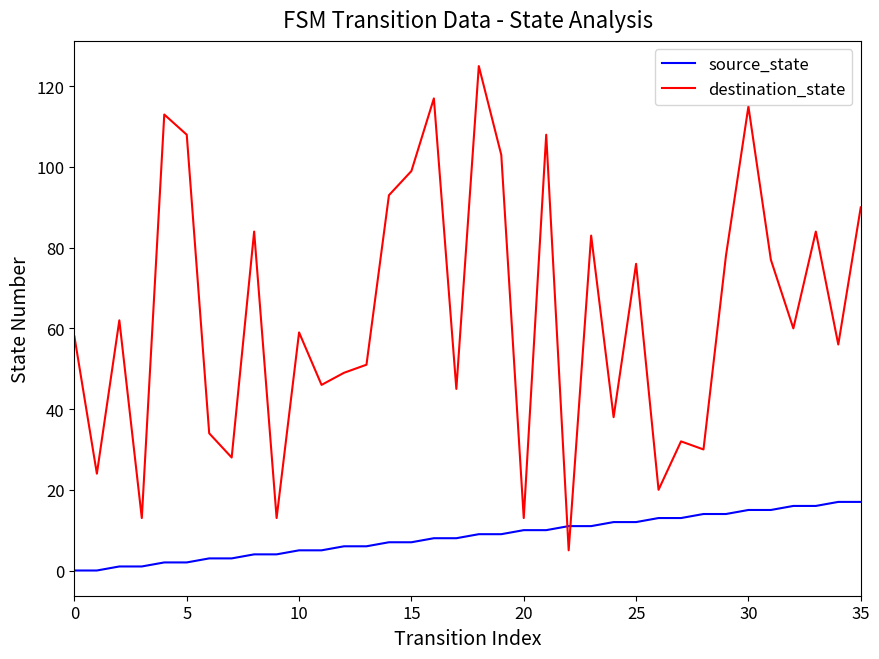

Rank the series by their average value, from lowest to highest.

source_state, destination_state